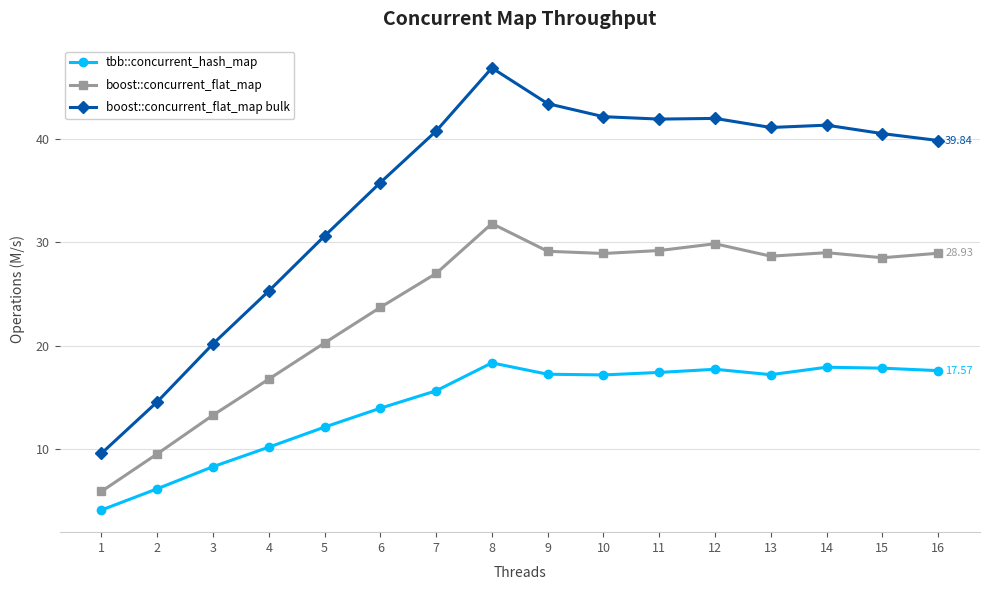

Which category has the highest value across all series?

8